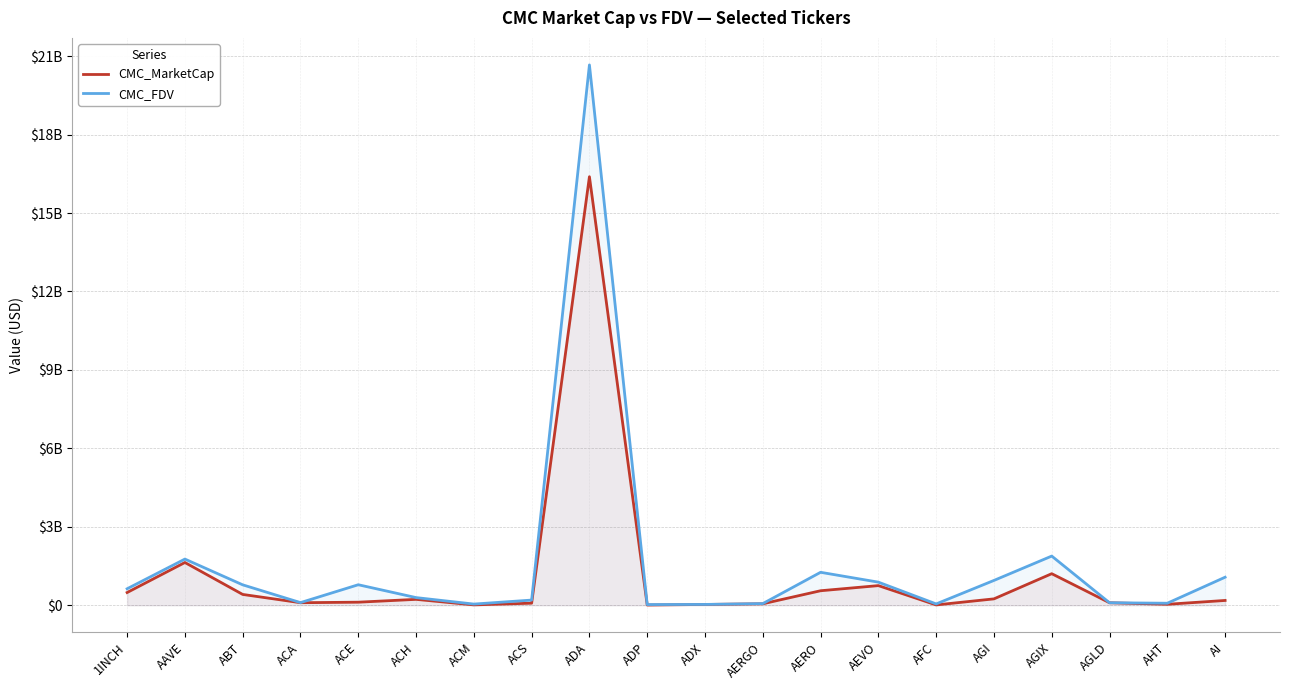

Which label corresponds to the largest value in the chart?

ADA